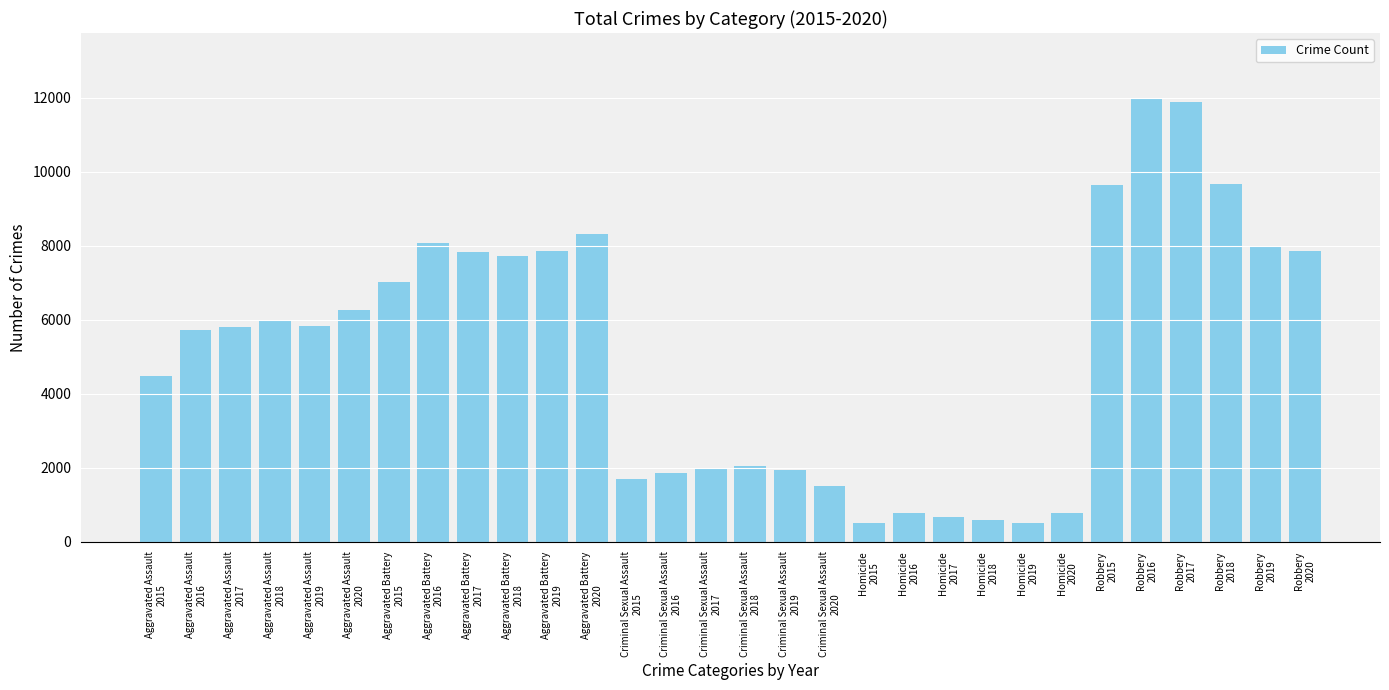

What is the average value?

5161